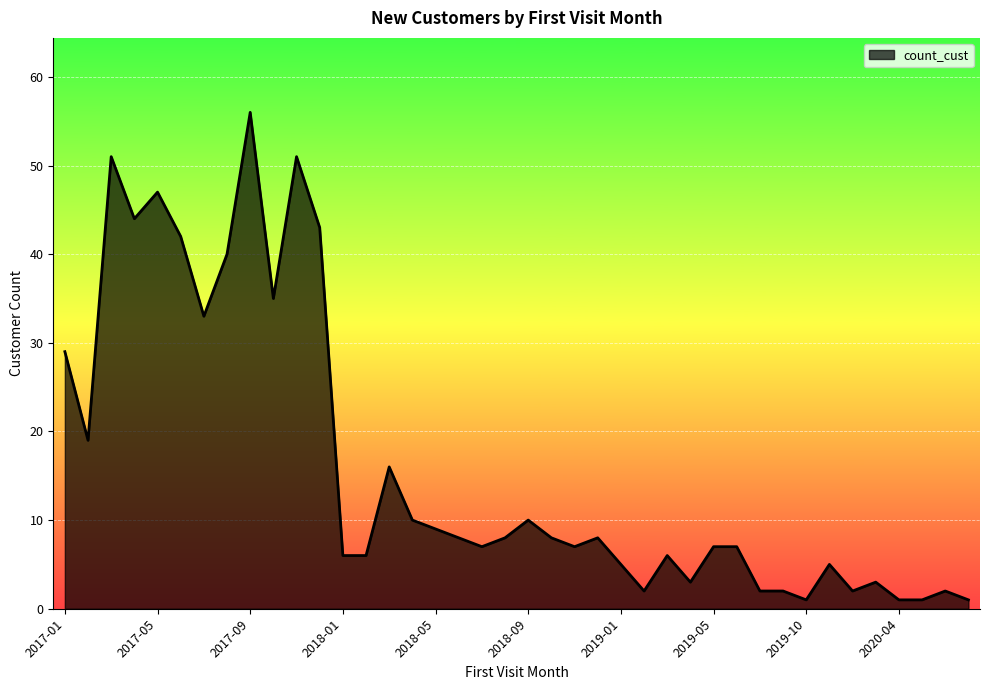

What is the difference between the maximum and minimum values?

55